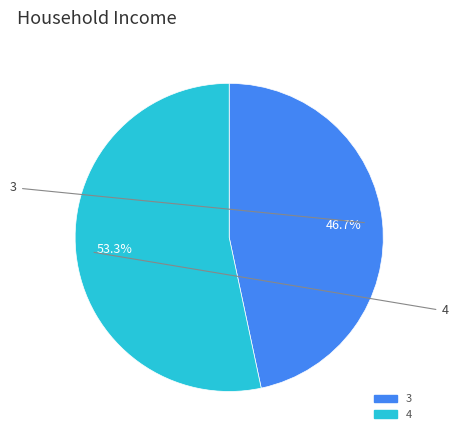

How many segments does this pie chart have?

2